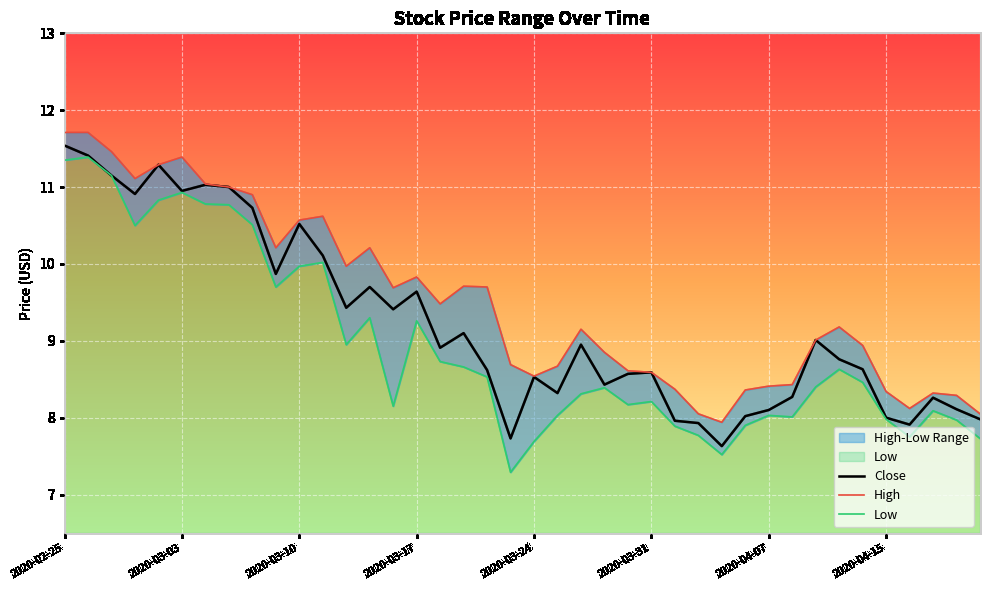

Which series has the largest total across all categories?

High